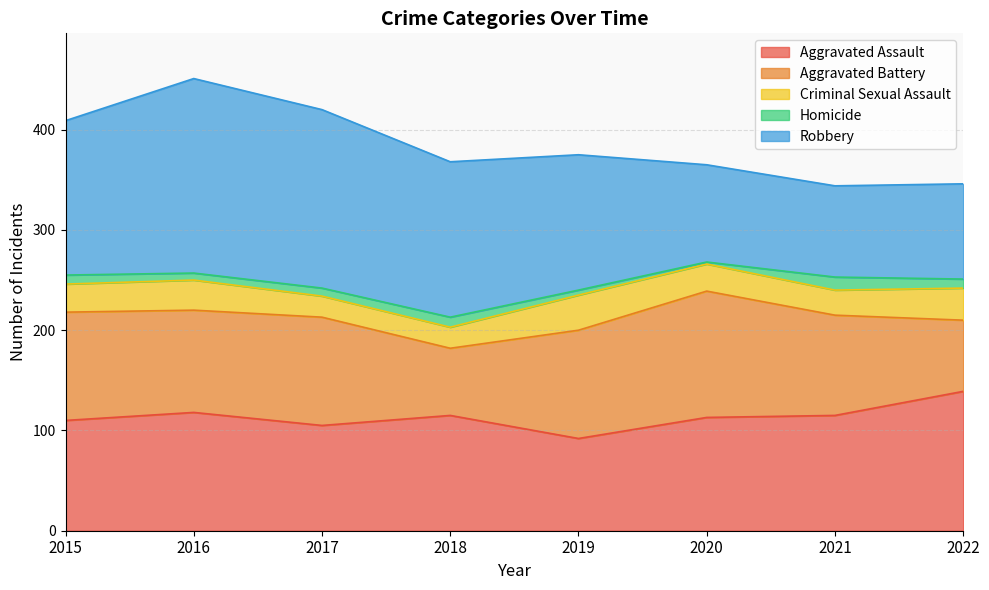

In Homicide, how many points are higher than both neighbors (excluding endpoints)?

2